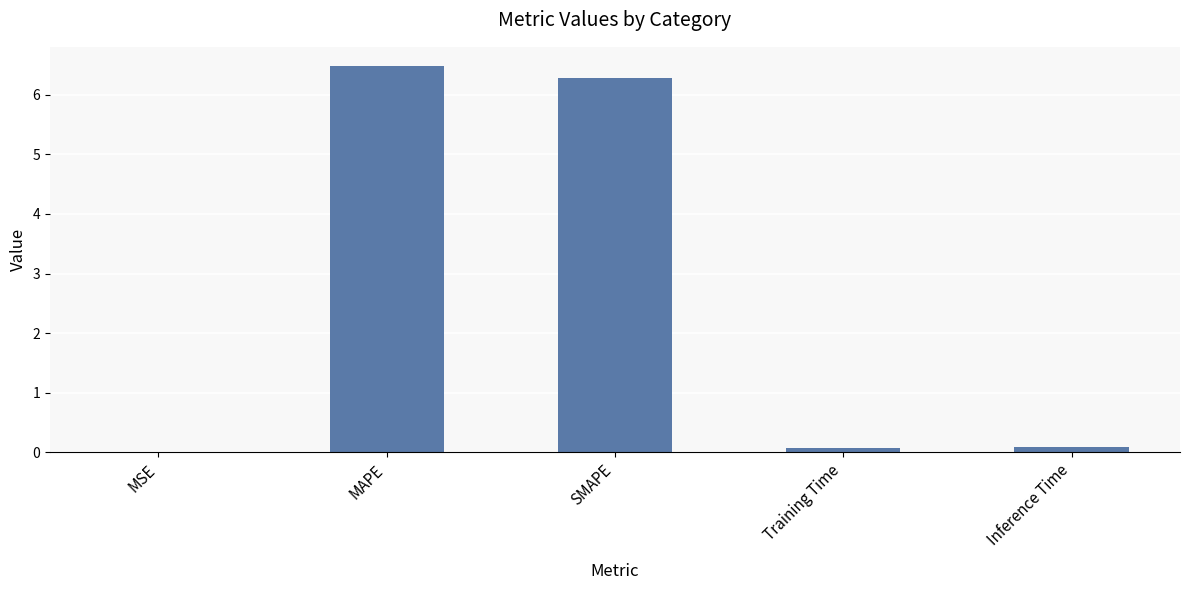

How many distinct data groups are displayed?

1